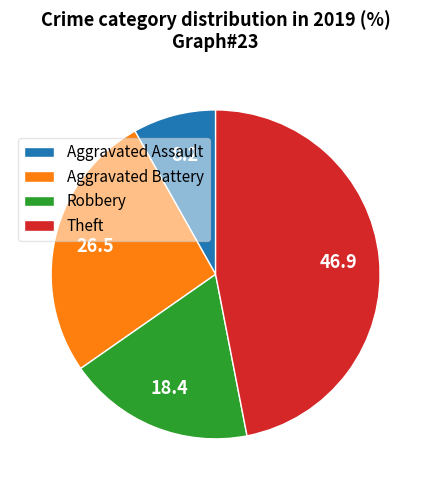

How many slices are in this pie chart?

4